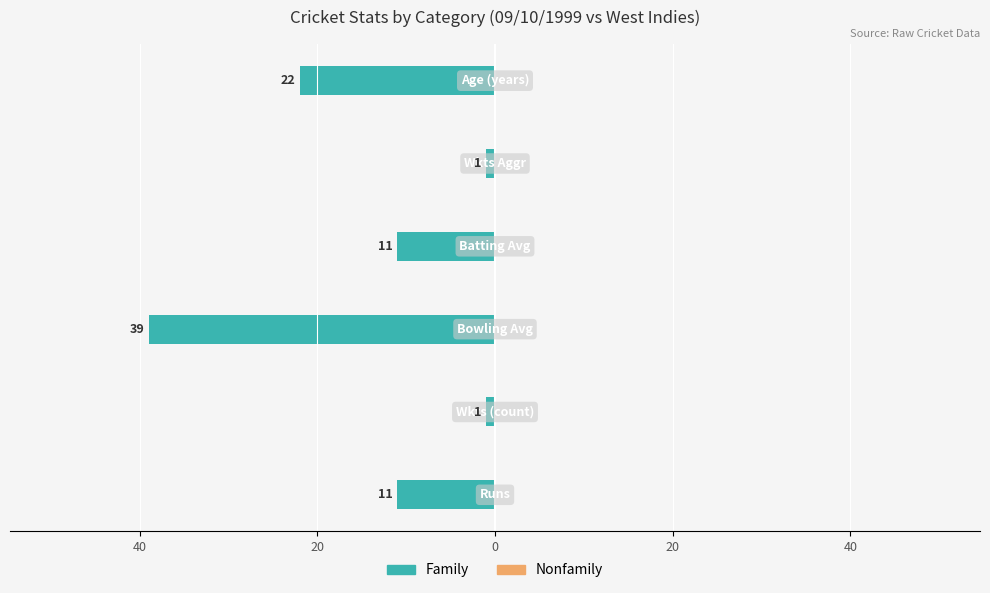

Are the bars horizontal?

Yes